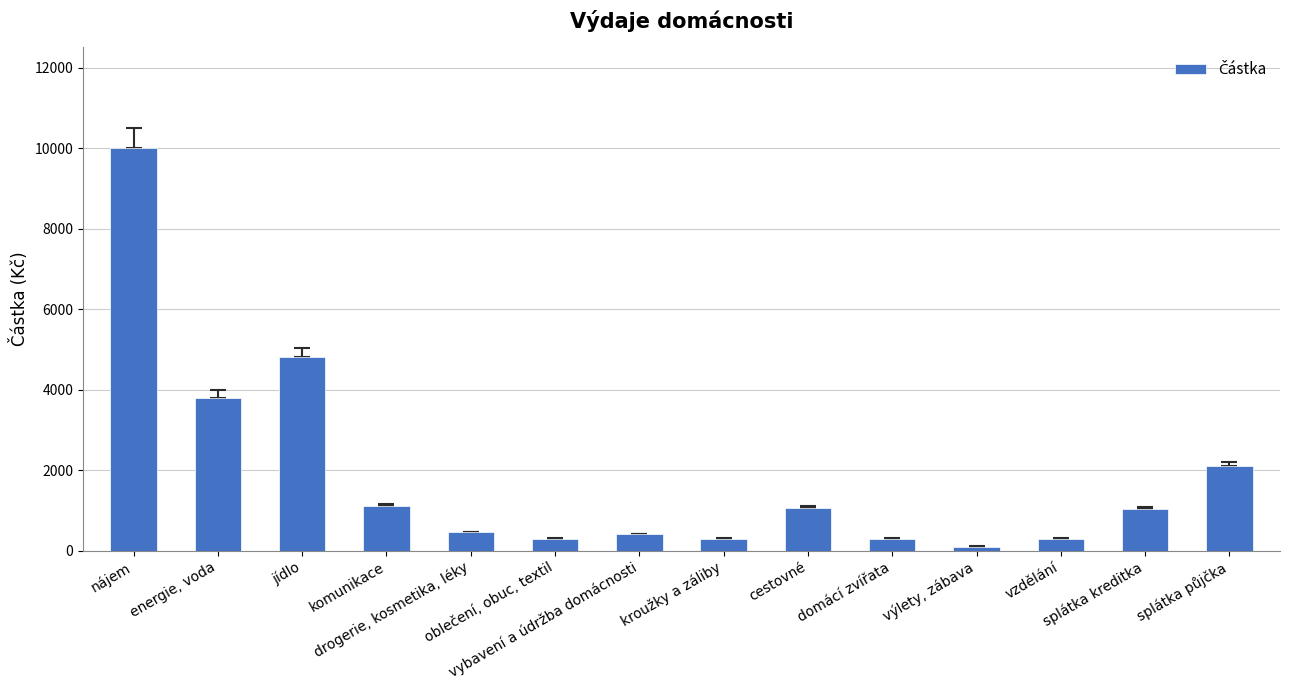

Is it true that the value at cestovné is 1632?

False